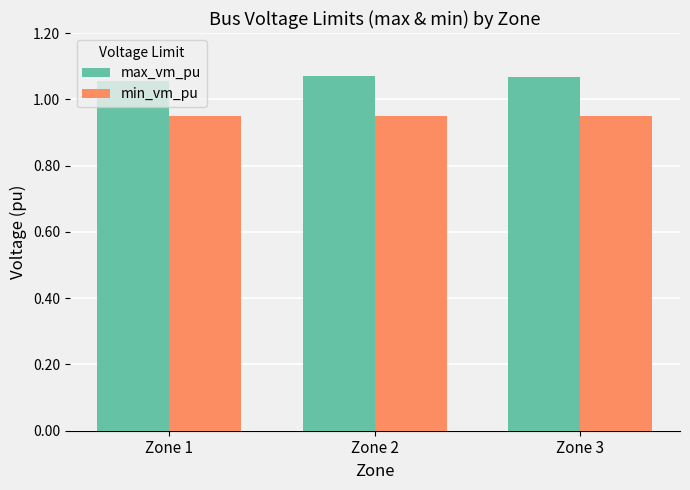

At how many categories does at least one series exceed 1?

3